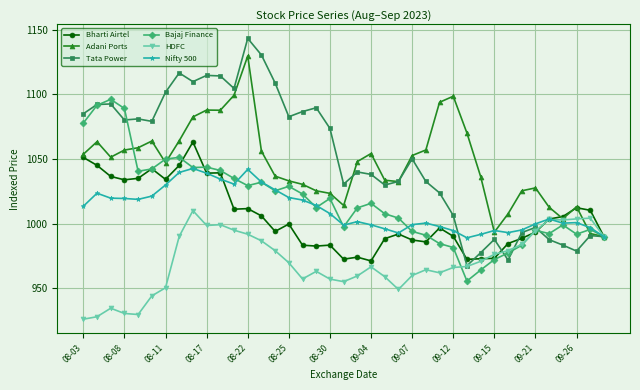

What is the minimum value for Adani Ports?

990.0